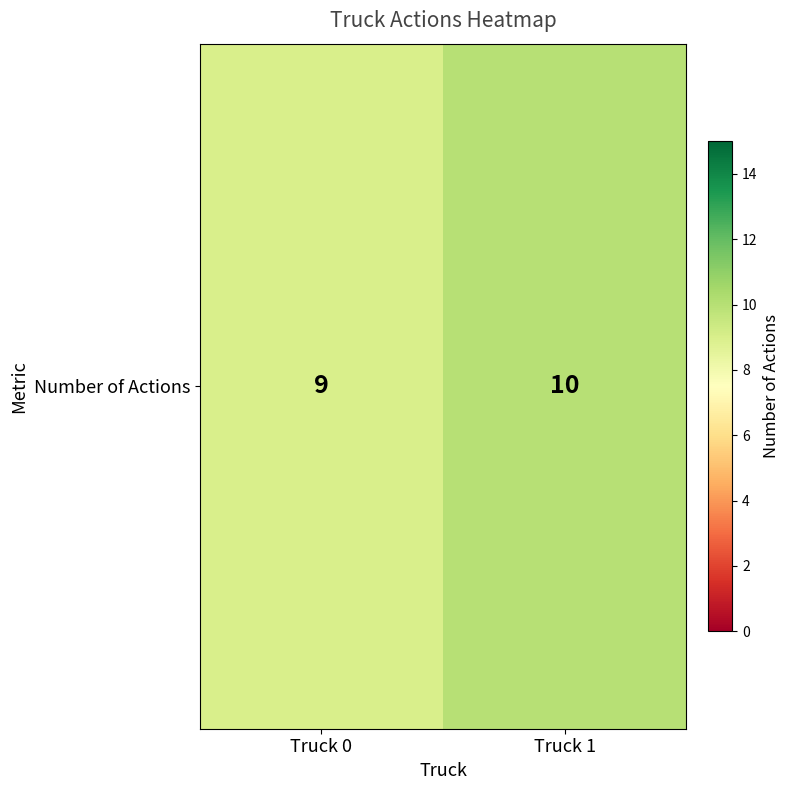

What is the average value?

10